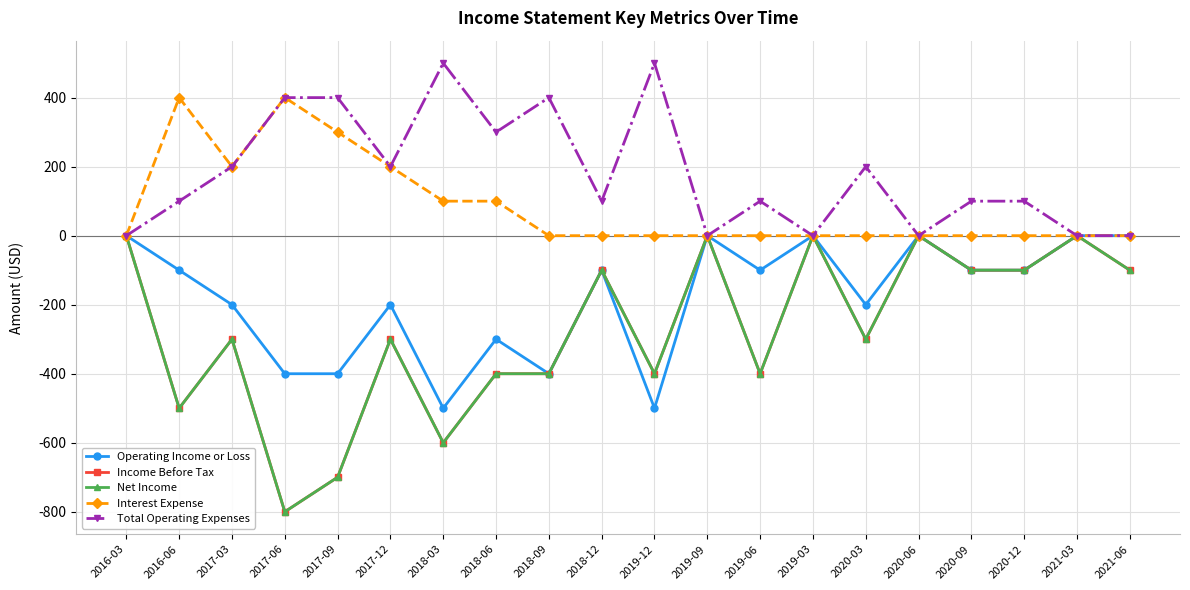

Does the chart have visible grid lines?

Yes